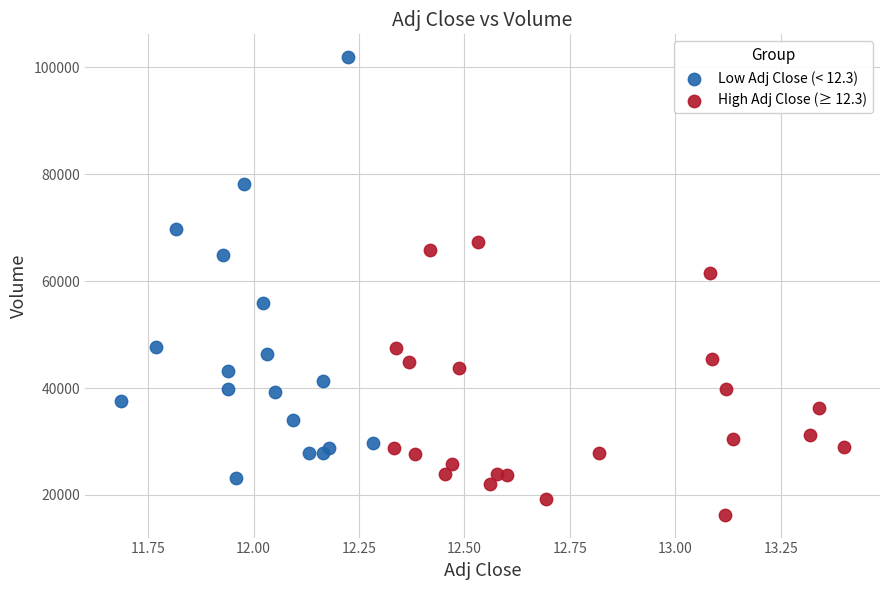

Which series reaches the maximum Y coordinate?

Low Adj Close (< 12.3)